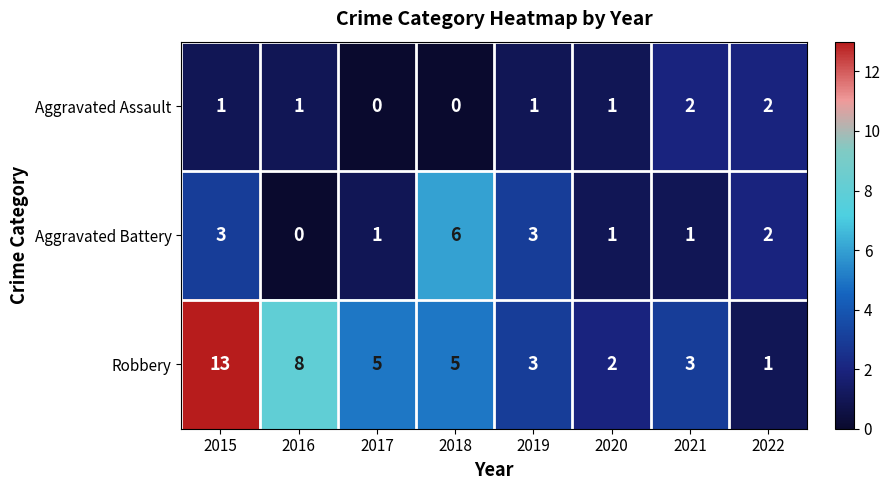

What is the maximum value for Aggravated Battery?

6